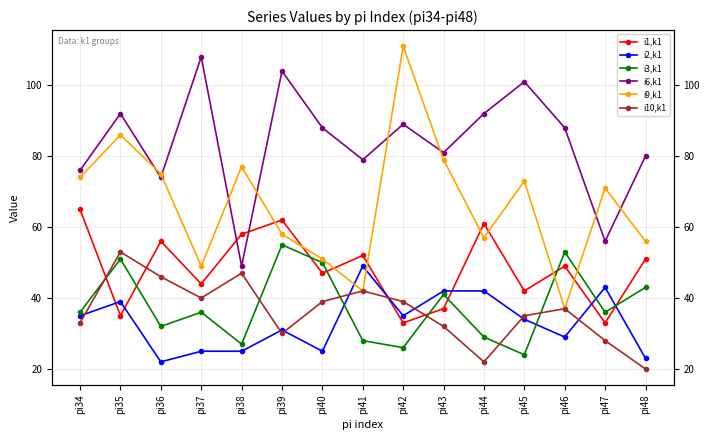

Is it true that i6,k1 equals 79 at pi41?

True